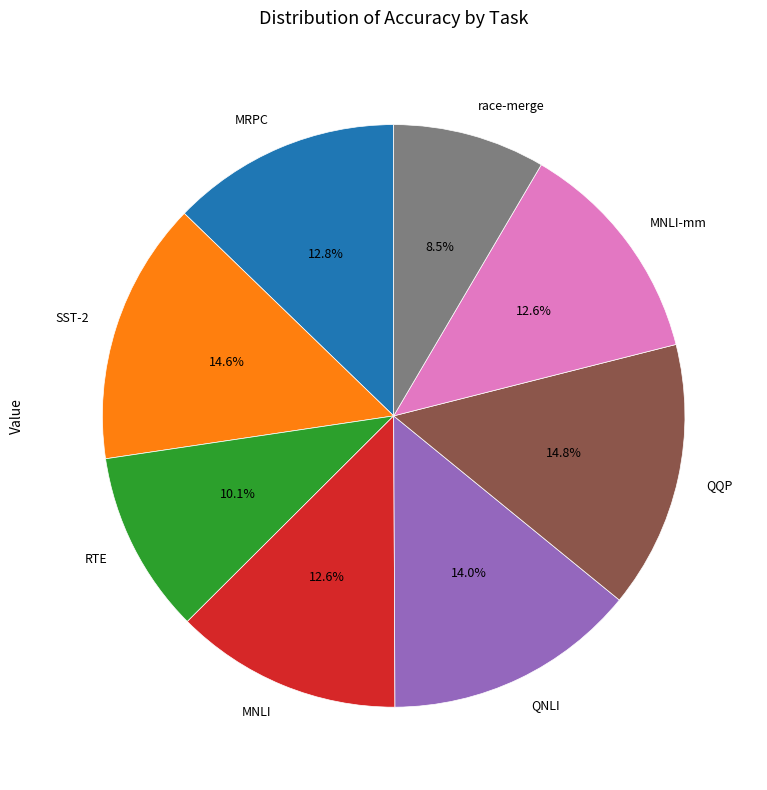

What is the smallest slice in the pie chart?

race-merge